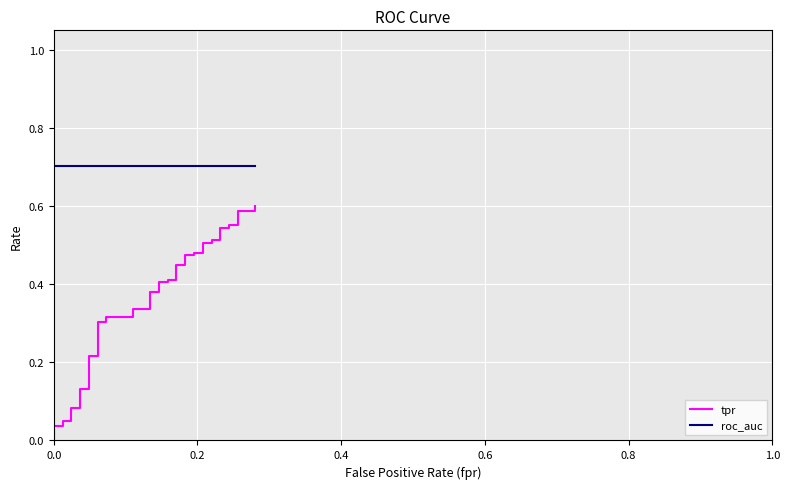

Is this an area chart (filled region under the line)?

No